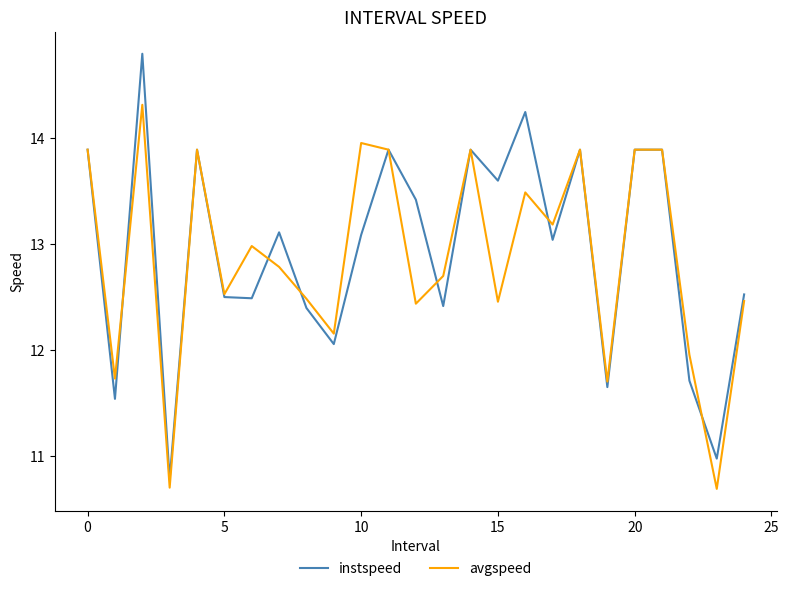

List the series in order of their peak value, lowest first.

avgspeed, instspeed